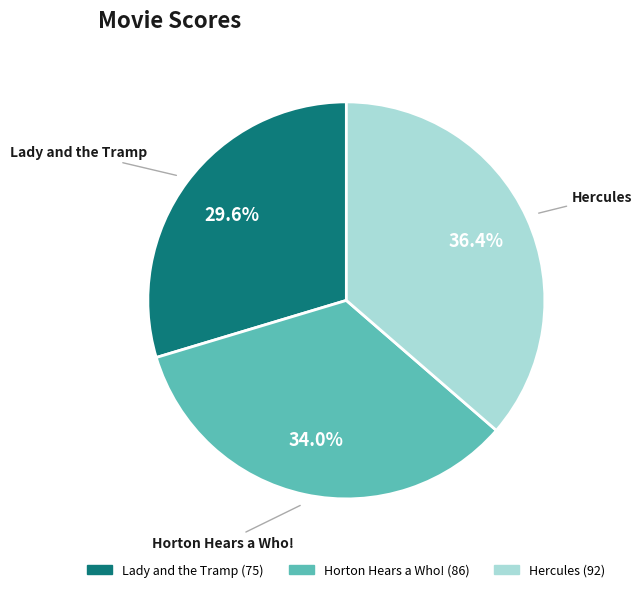

Is there a majority slice in this chart?

No